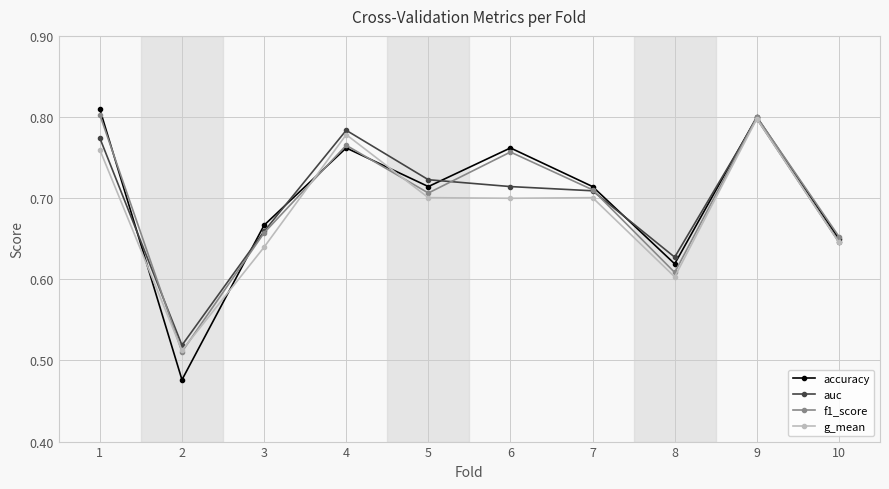

The g_mean series shows 0.3 at 4. True or false?

False